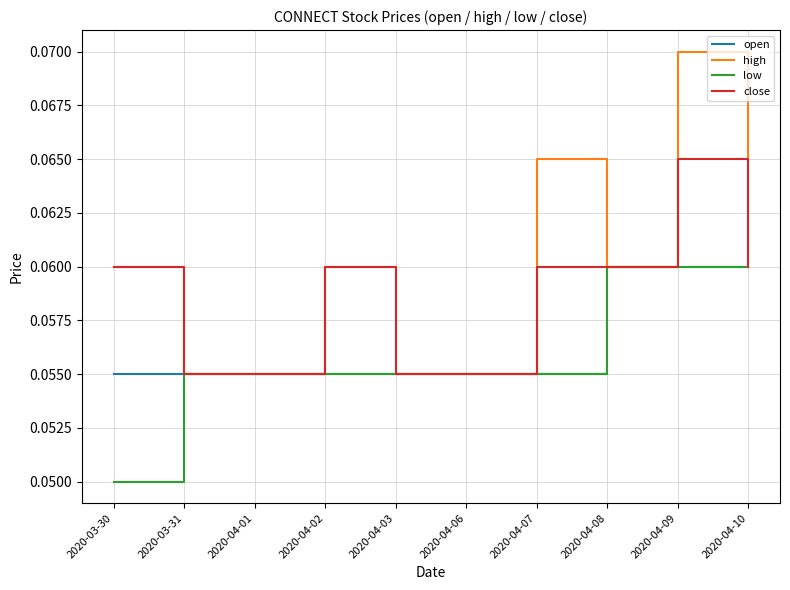

What position from the left is 2020-04-08?

8